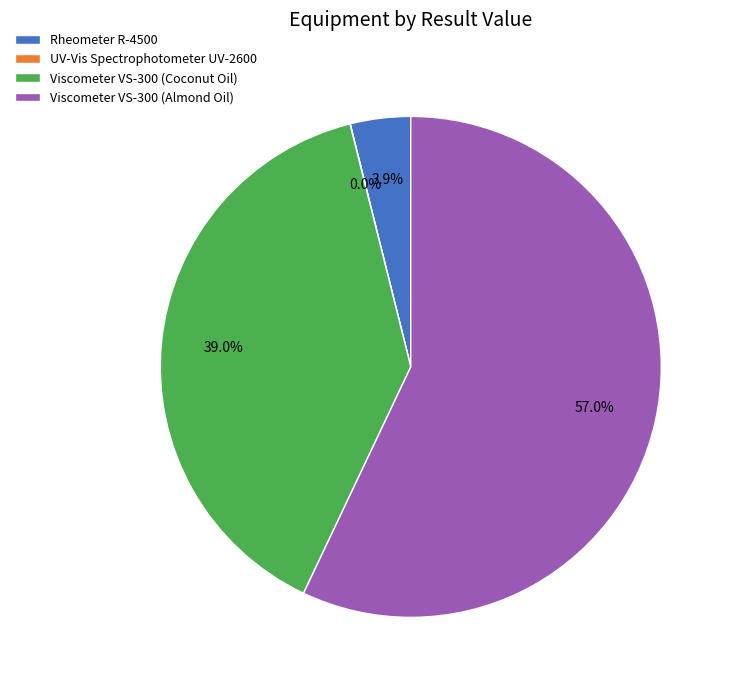

What portion of the pie excludes Rheometer R-4500?

96.1%